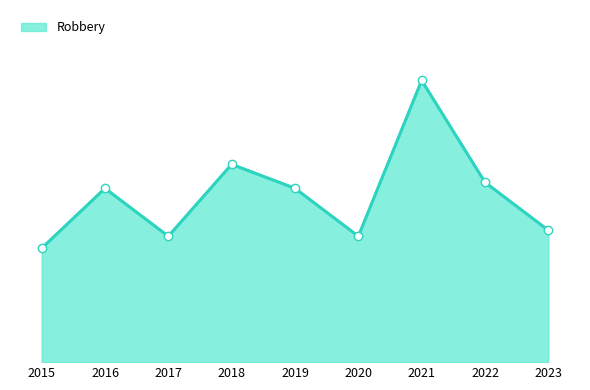

What is the approximate value at 2023, to the nearest 5?

20